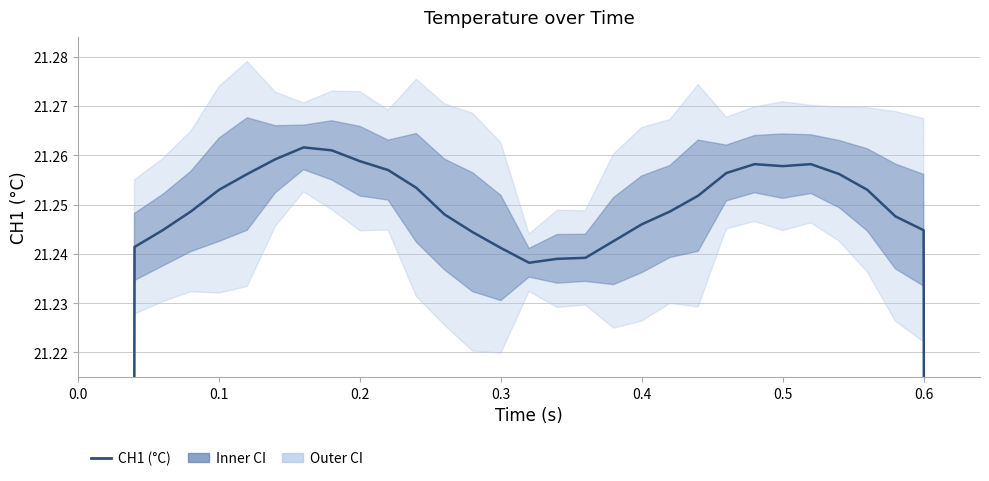

How many lines are shown in the chart?

1